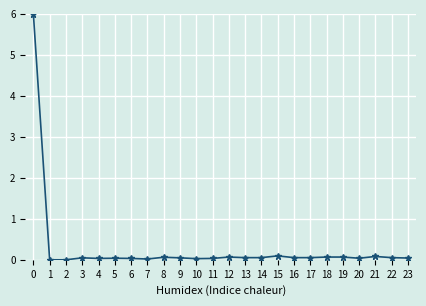

The chart shows a value of 0.0 at 9. True or false?

True